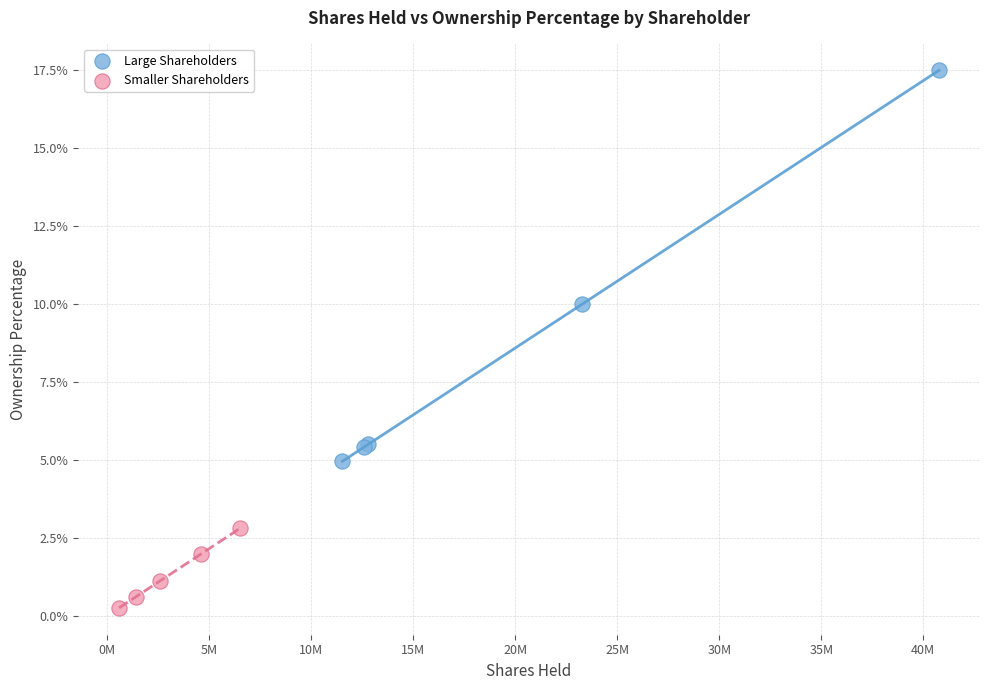

What are all the series names shown in the legend?

Large Shareholders, Smaller Shareholders